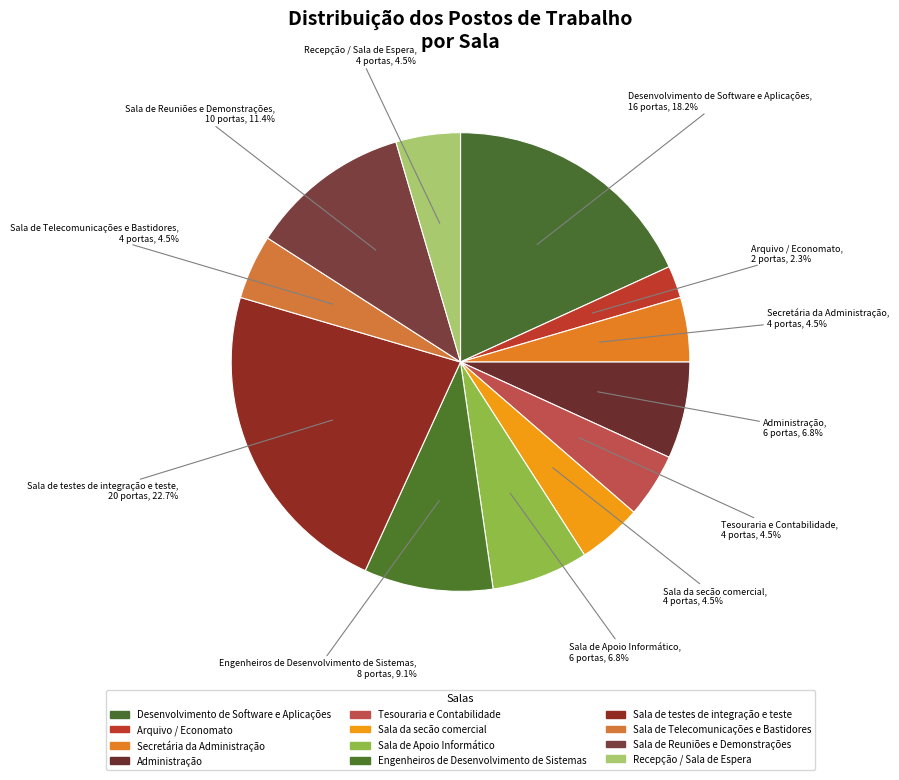

Count the number of slices in the pie.

12